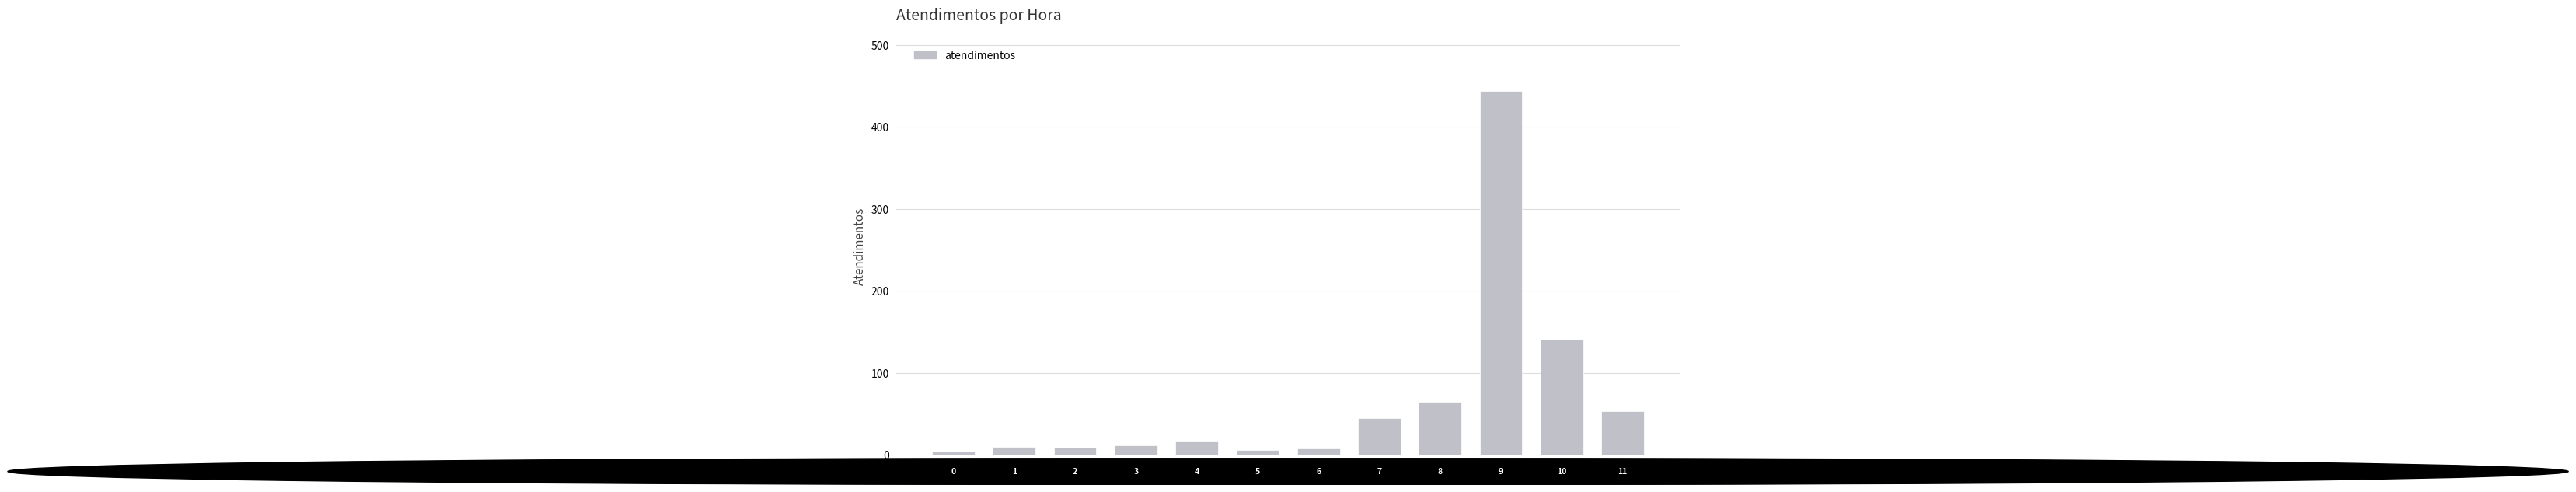

List the labels in order of value, smallest first.

0, 5, 6, 2, 1, 3, 4, 7, 11, 8, 10, 9